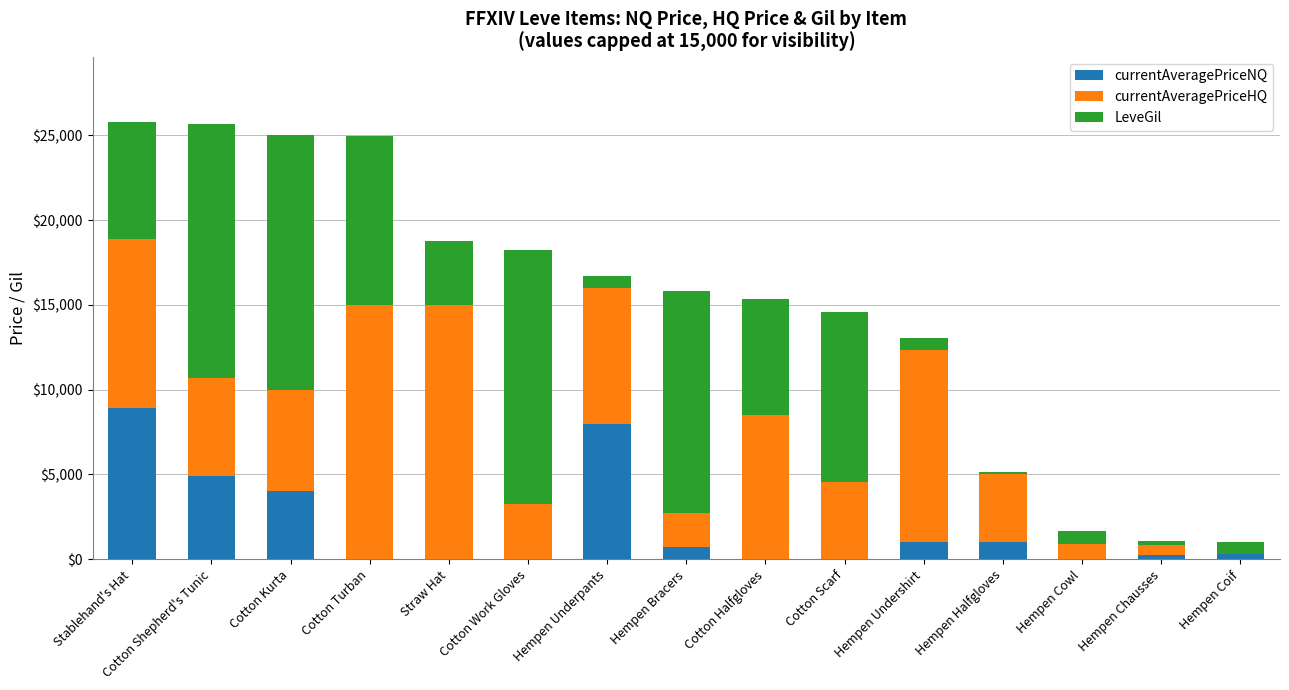

What is the total value across all series at Cotton Scarf?

14556.7